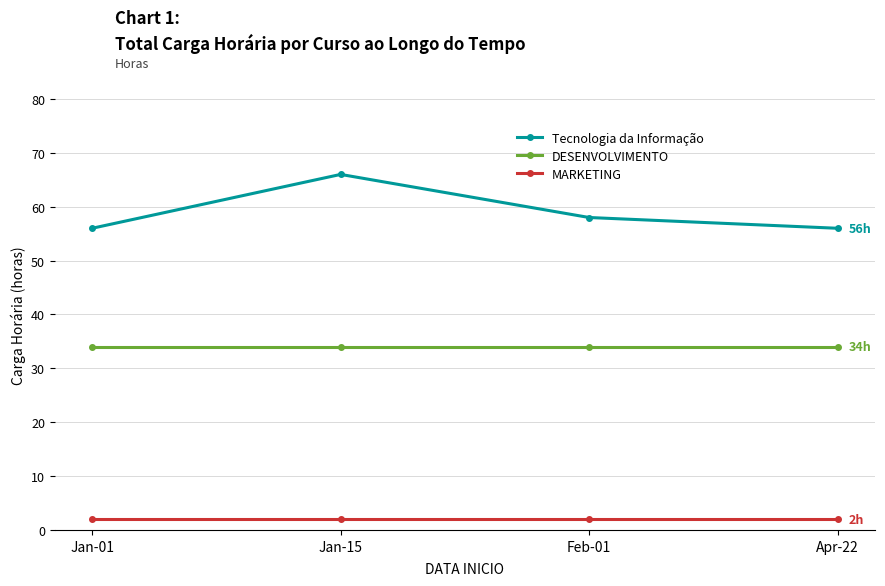

What is the difference between the highest and lowest values at Jan-15?

64